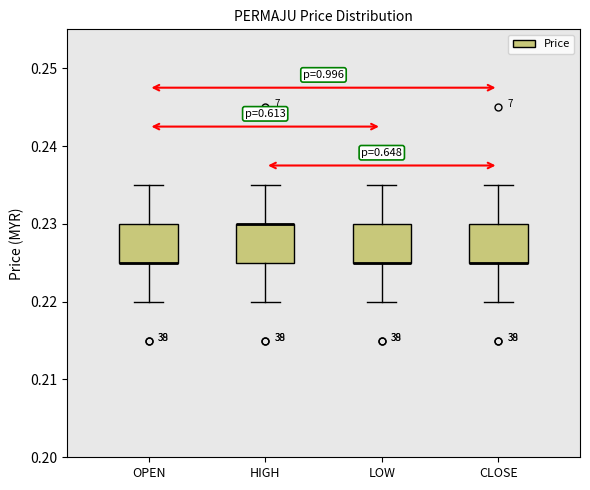

Reading left to right, transcribe this box plot: for each box, give where its median line is, the range the box spans, and where its two whiskers end, as read against the y-axis. The values are not printed on the chart, so give them approximately, as read against the axis.

OPEN: median 0.225 (drawn on the box's lower edge), box 0.225 to 0.230, whiskers 0.220 to 0.235
HIGH: median 0.230 (drawn on the box's upper edge), box 0.225 to 0.230, whiskers 0.220 to 0.235
LOW: median 0.225 (drawn on the box's lower edge), box 0.225 to 0.230, whiskers 0.220 to 0.235
CLOSE: median 0.225 (drawn on the box's lower edge), box 0.225 to 0.230, whiskers 0.220 to 0.235